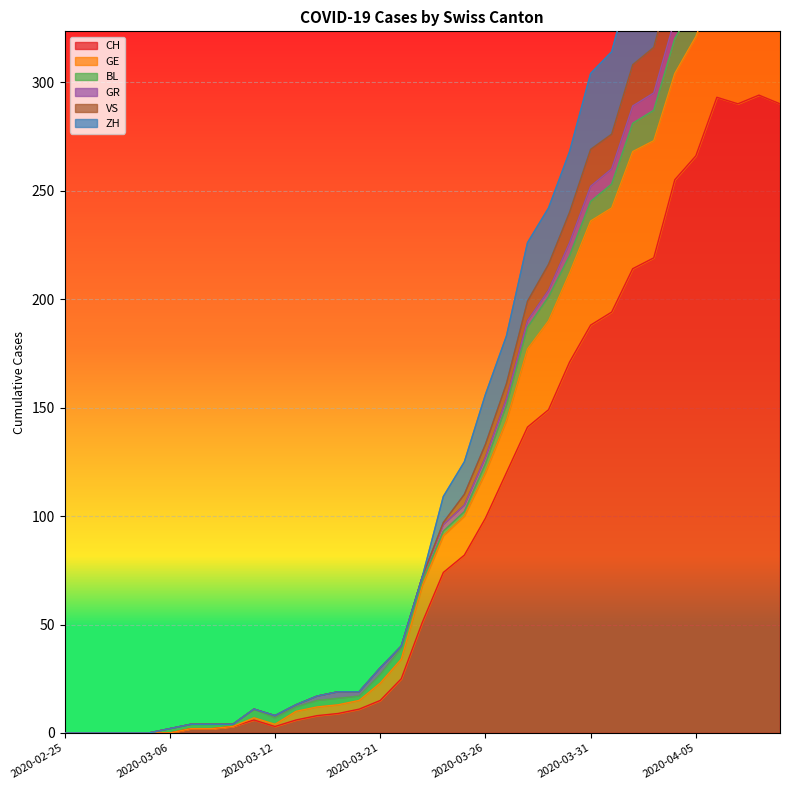

Where is the first local minimum for VS?

2020-03-12